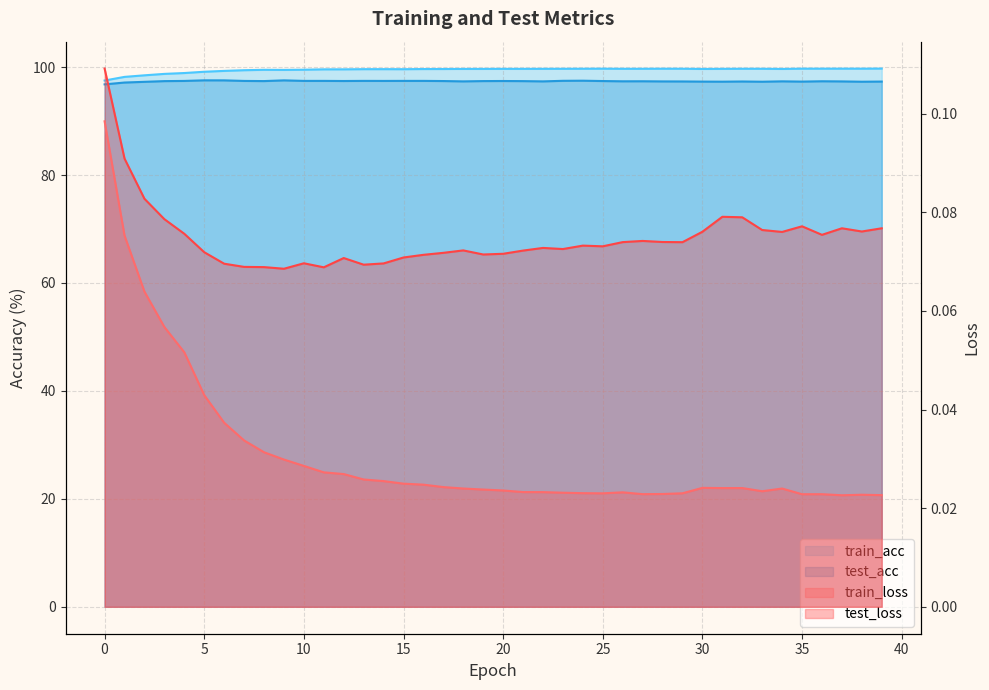

At how many categories does at least one series exceed 61?

40